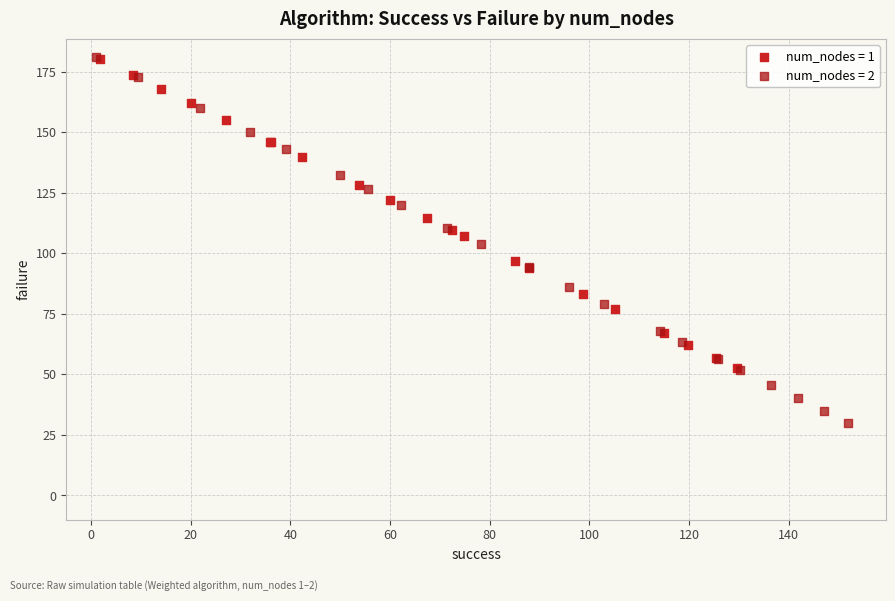

Which series has the largest Y range (max minus min)?

num_nodes = 2